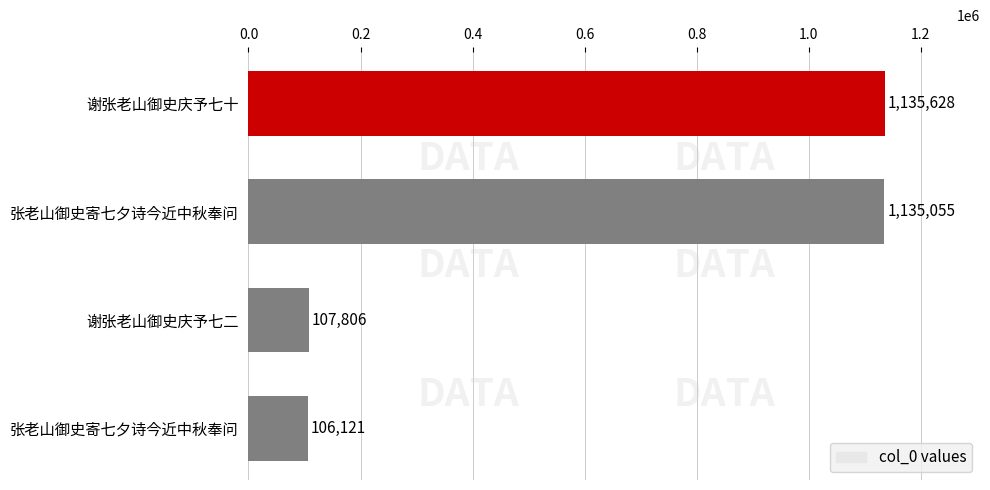

Does the chart contain any negative values?

No